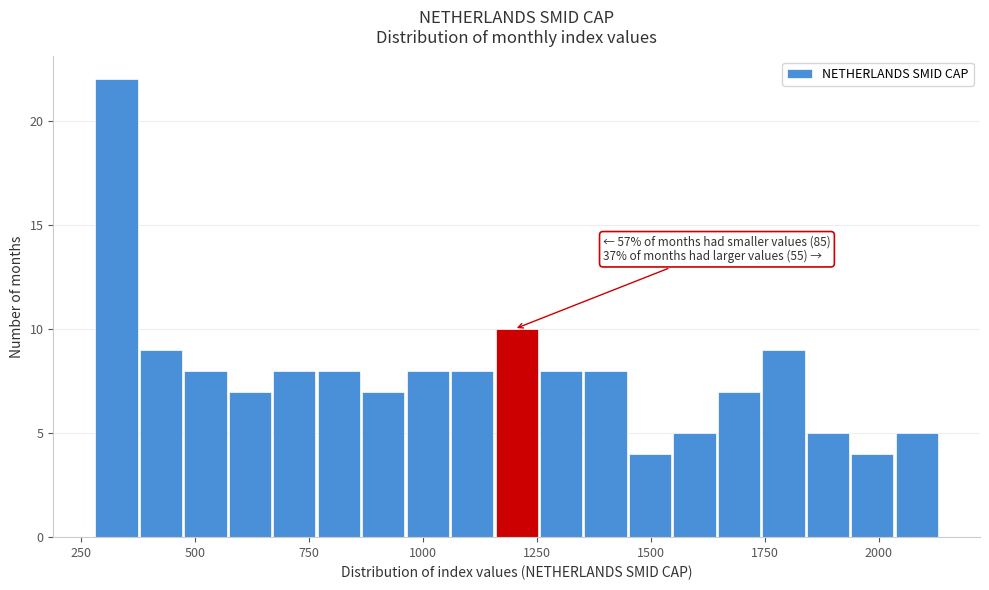

Around what value on the x-axis is the tallest bar? Give the approximate position of its centre, as read against the axis.

350